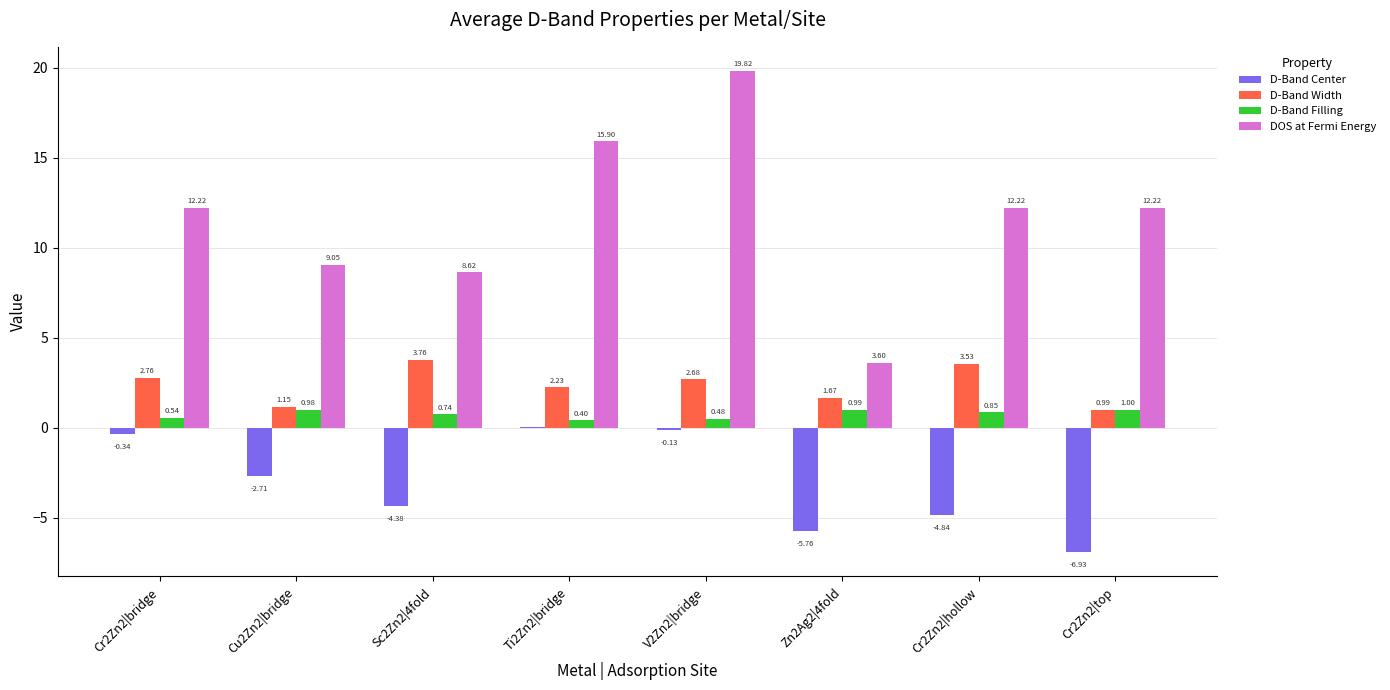

Is the value of D-Band Center at Cr2Zn2|hollow greater than the value of D-Band Width at Cr2Zn2|top?

No